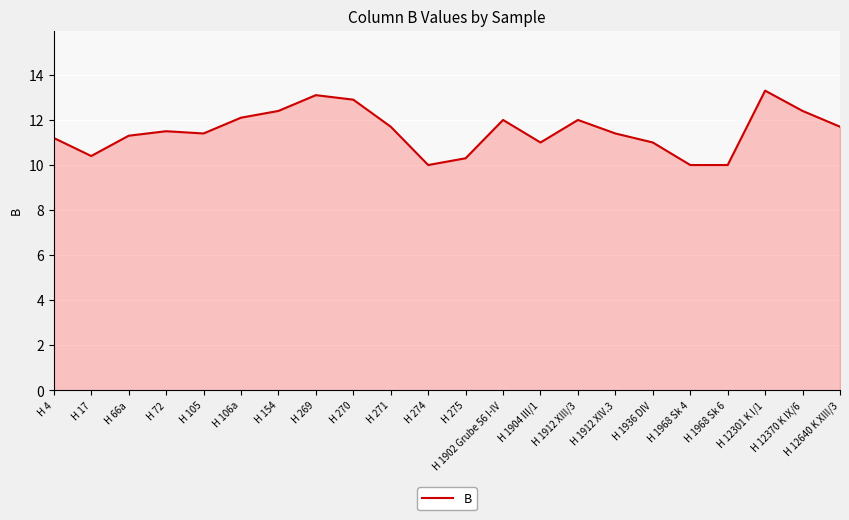

What position from the left is H 269?

8